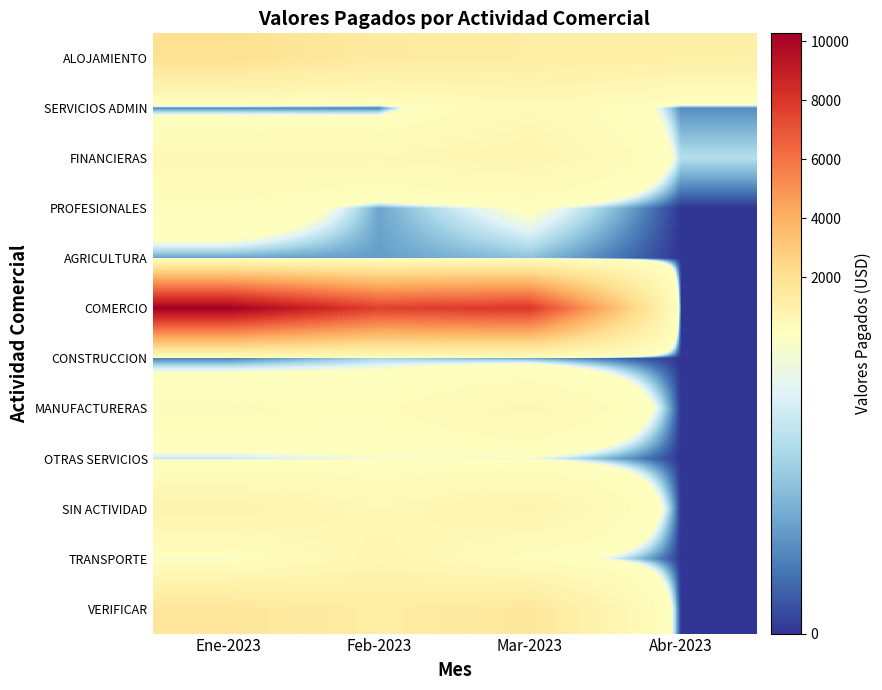

Rank the series by their maximum value, from highest to lowest.

COMERCIO, ALOJAMIENTO, VERIFICAR, SIN ACTIVIDAD, FINANCIERAS, TRANSPORTE, MANUFACTURERAS, SERVICIOS ADMIN, PROFESIONALES, OTRAS SERVICIOS, CONSTRUCCION, AGRICULTURA